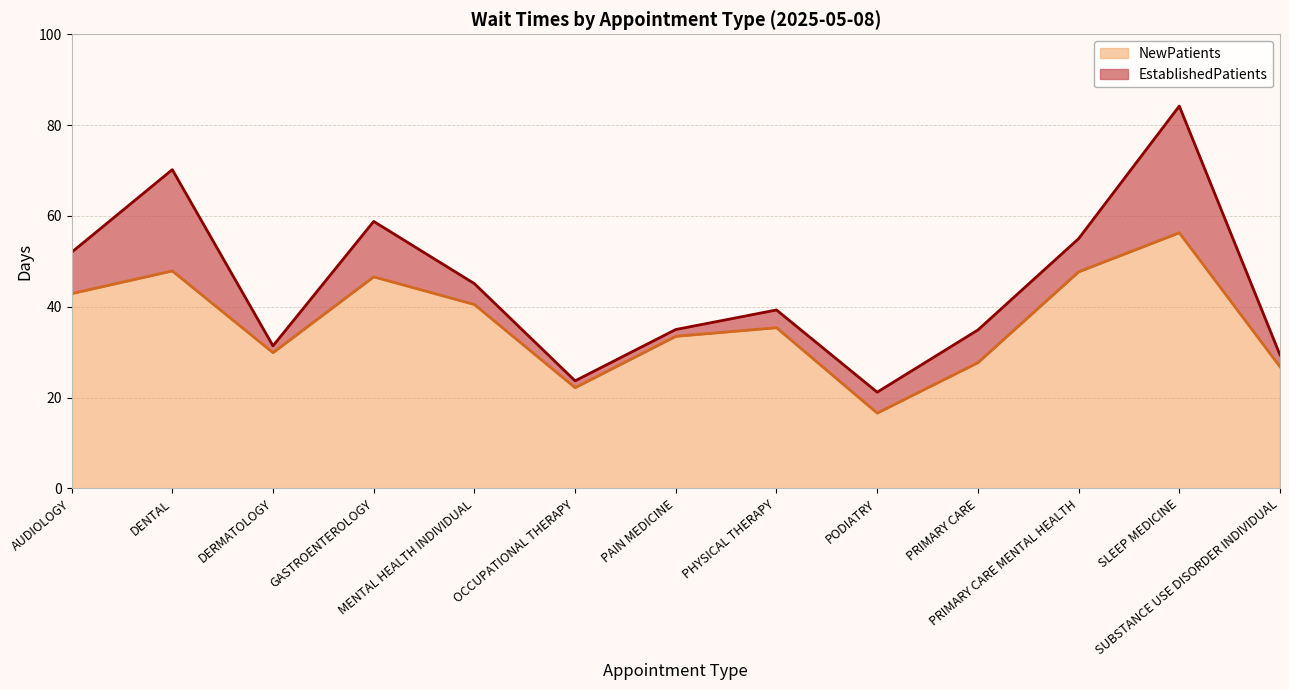

What position from the right is PHYSICAL THERAPY?

6